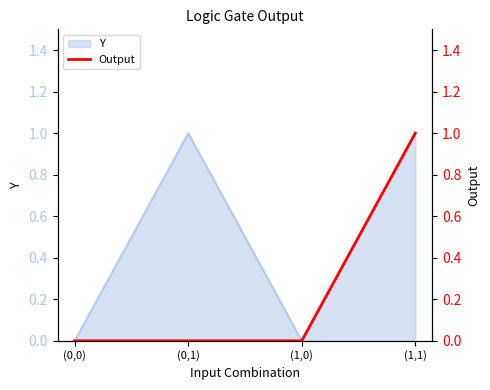

Count the values in the range 0 to 1.

4